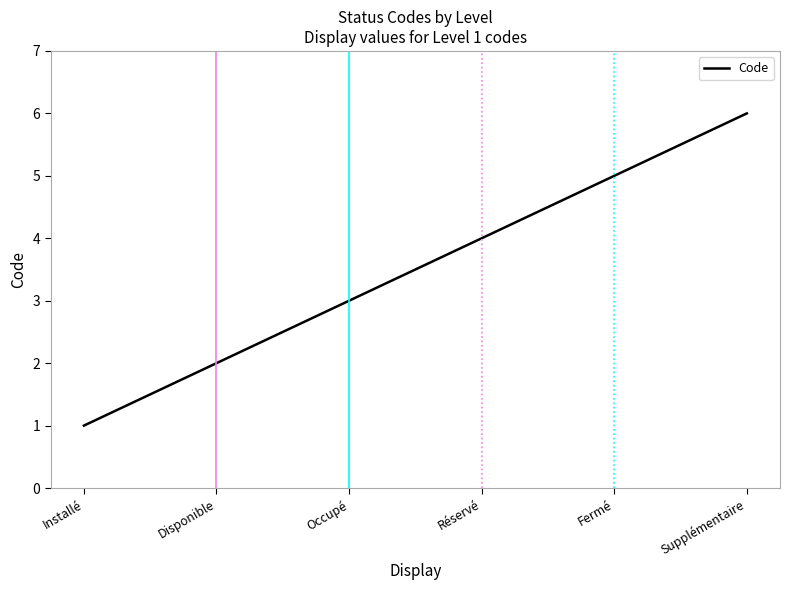

What is the smallest value displayed?

1